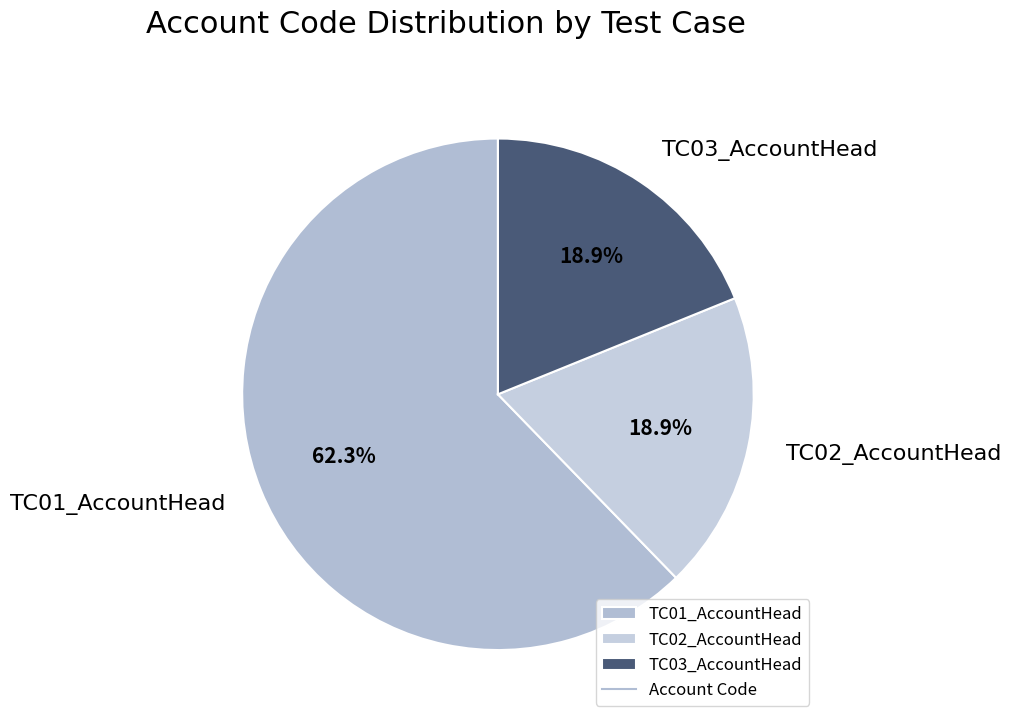

Is it true that TC02_AccountHead is 19% of the pie?

True